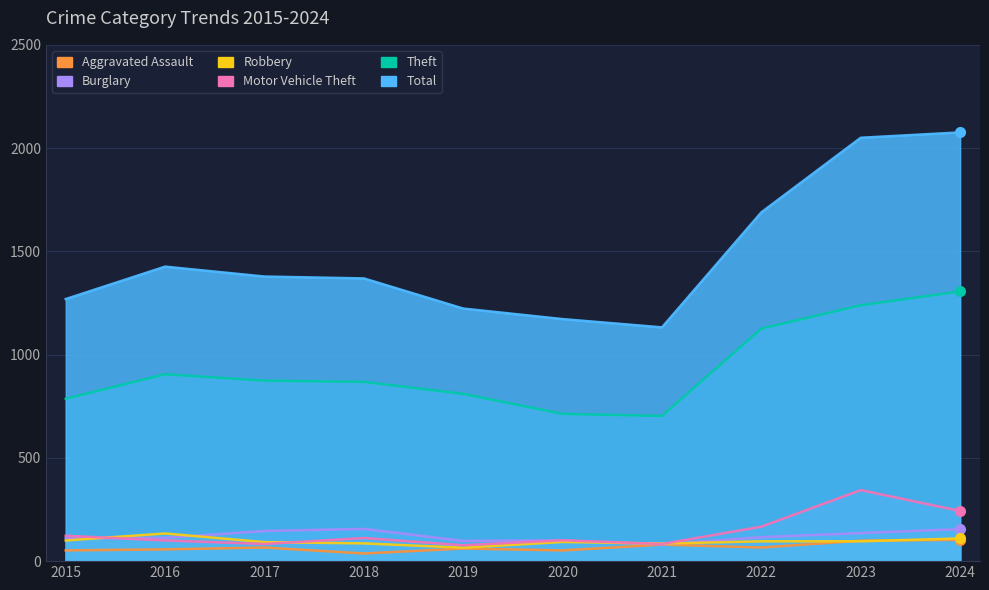

How many interior local peaks does the Aggravated Assault series have?

3